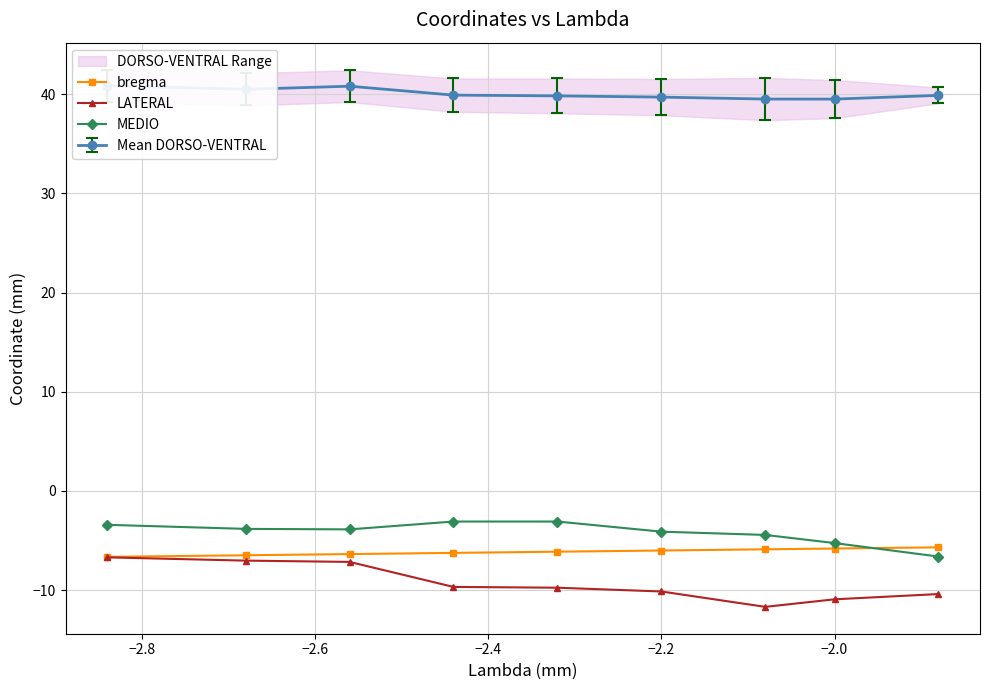

True or false: LATERAL and MEDIO cross at least once.

False